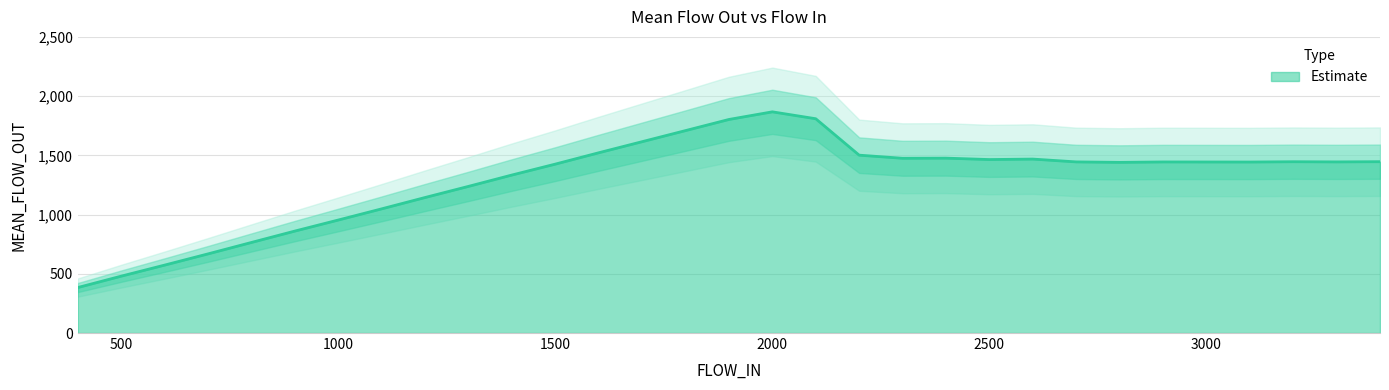

What value does the data have at 2800?

1440.7